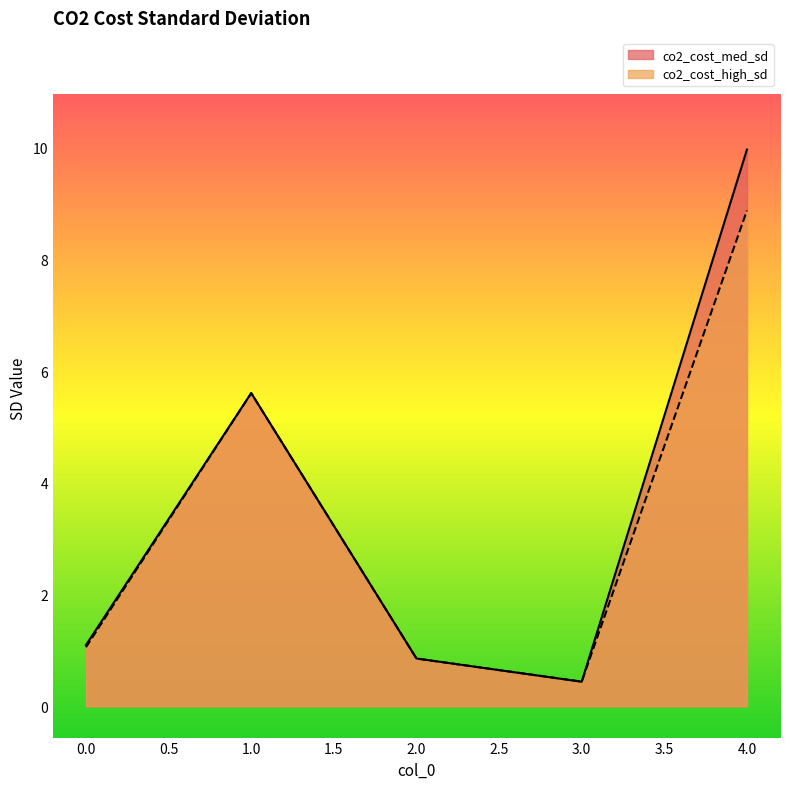

What is the difference between the second highest and second lowest values in the co2_cost_med_sd series?

4.8